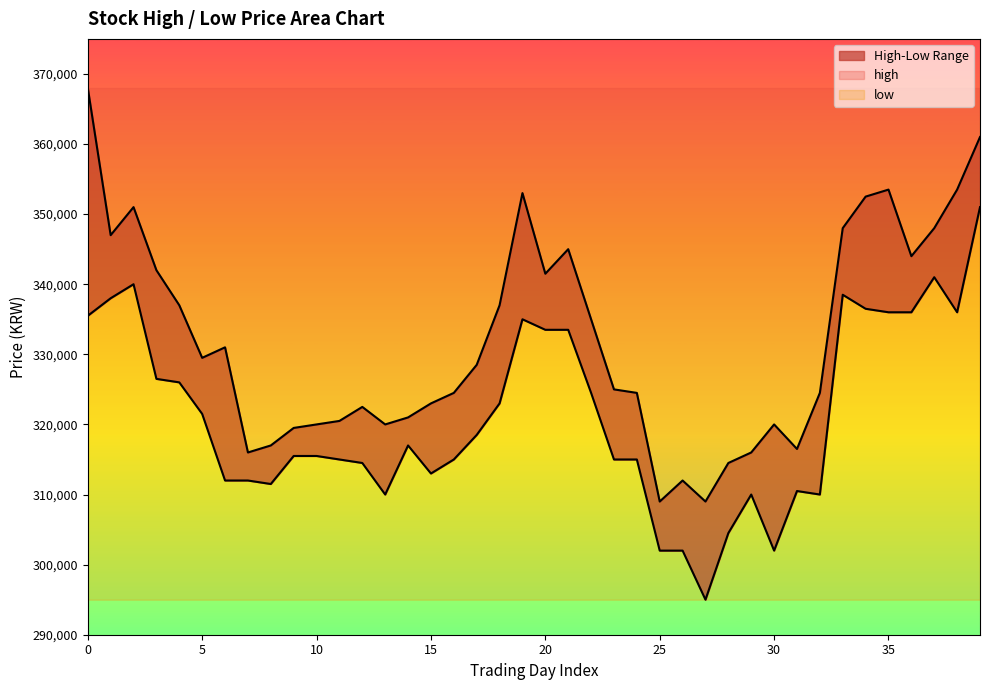

List the labels in order of high value, smallest first.

25, 27, 26, 28, 7, 29, 31, 8, 9, 10, 13, 30, 11, 14, 12, 15, 16, 24, 32, 23, 17, 5, 6, 22, 4, 18, 20, 3, 36, 21, 1, 33, 37, 2, 34, 19, 35, 38, 39, 0